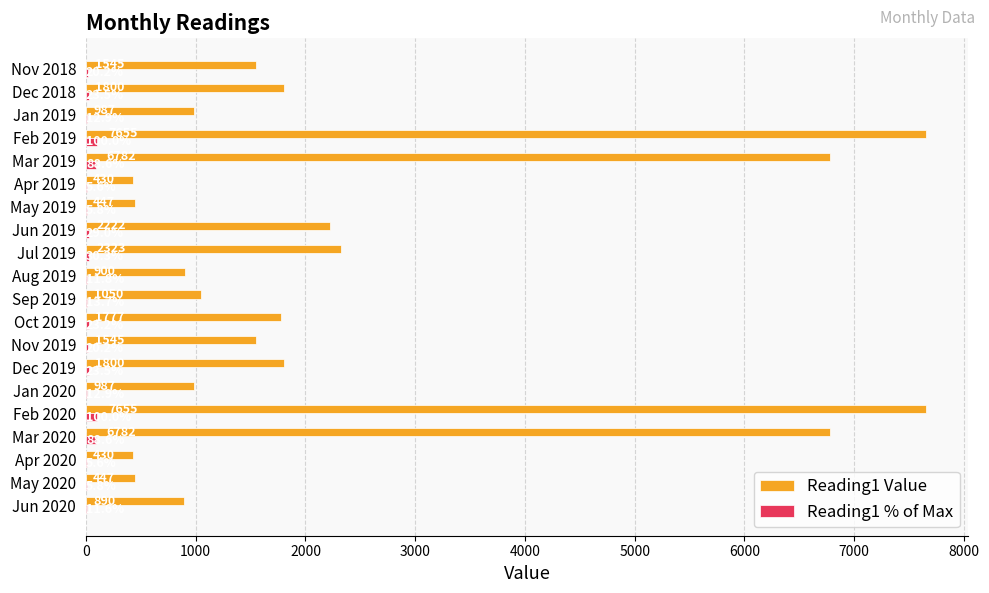

What is the greatest value displayed?

7655.0